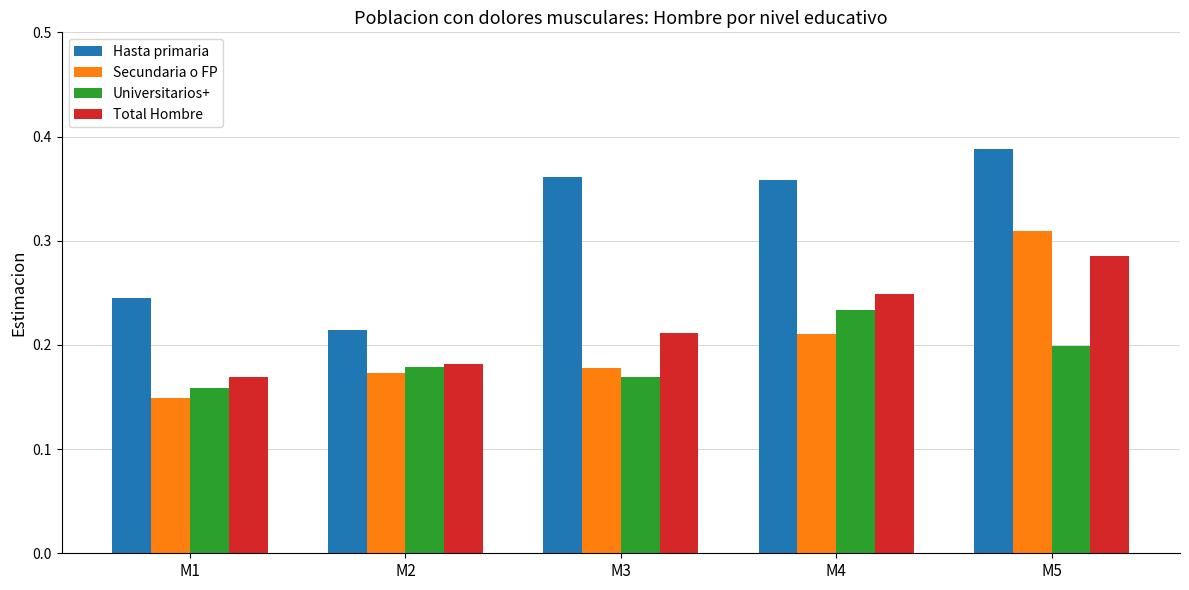

Count the number of data series in this chart.

4